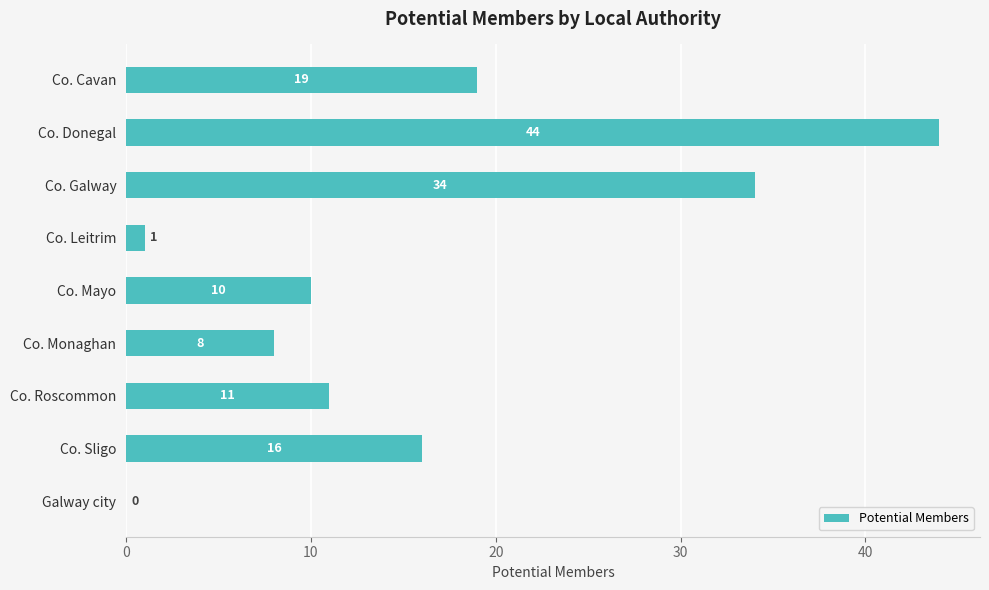

Reading top to bottom, what are all the values shown in this chart?

Co. Cavan=19	Co. Donegal=44	Co. Galway=34	Co. Leitrim=1	Co. Mayo=10	Co. Monaghan=8	Co. Roscommon=11	Co. Sligo=16	Galway city=0